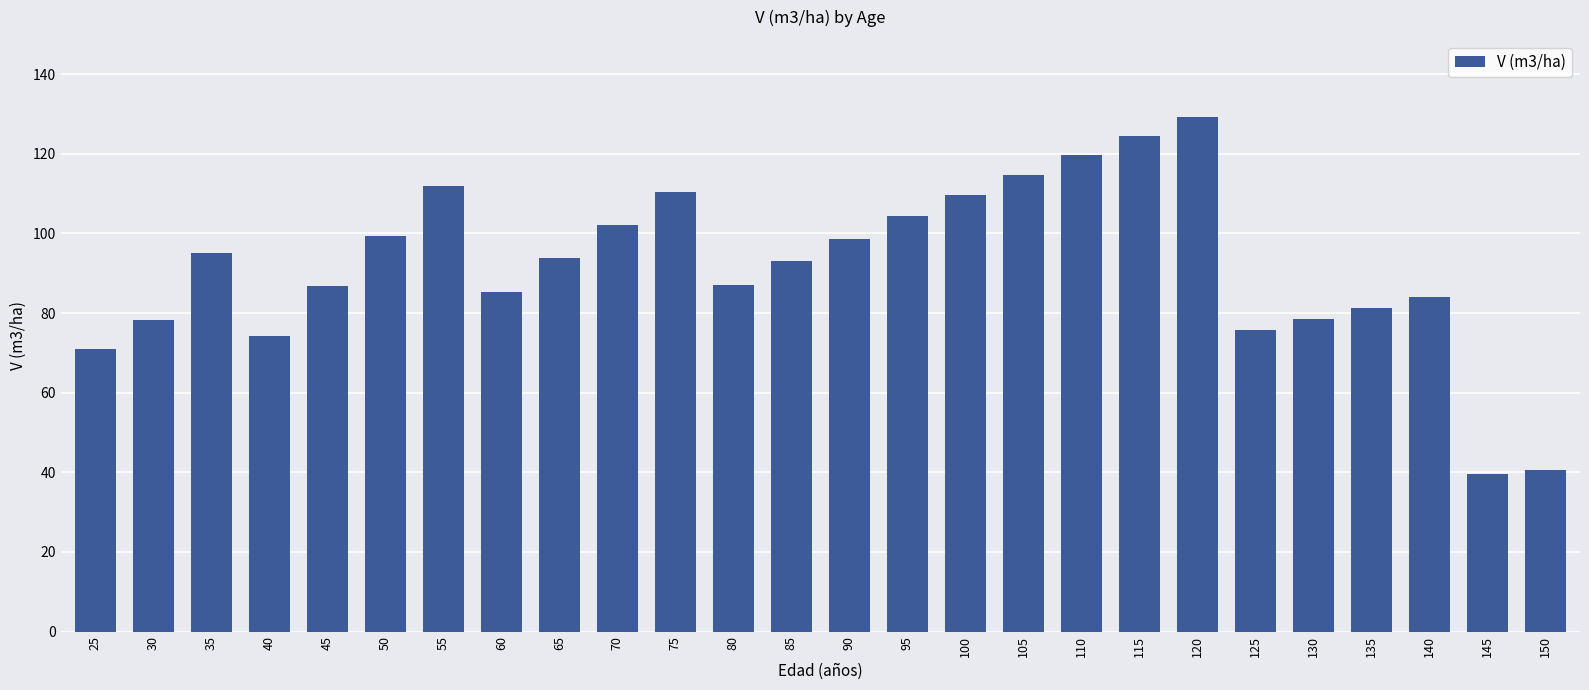

How many categories are shown in the chart?

26